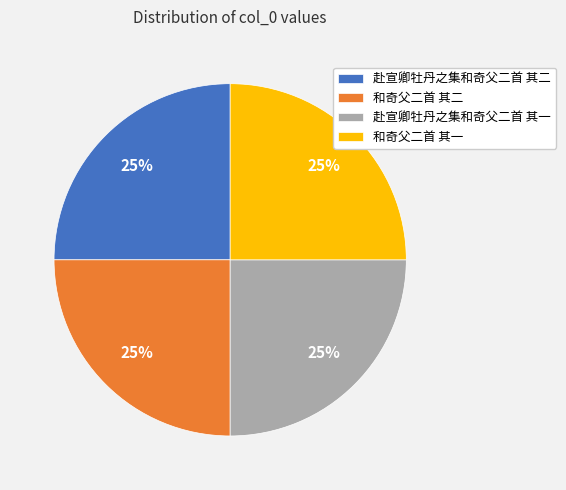

The 和奇父二首 其二 slice represents 25% of the pie. True or false?

True